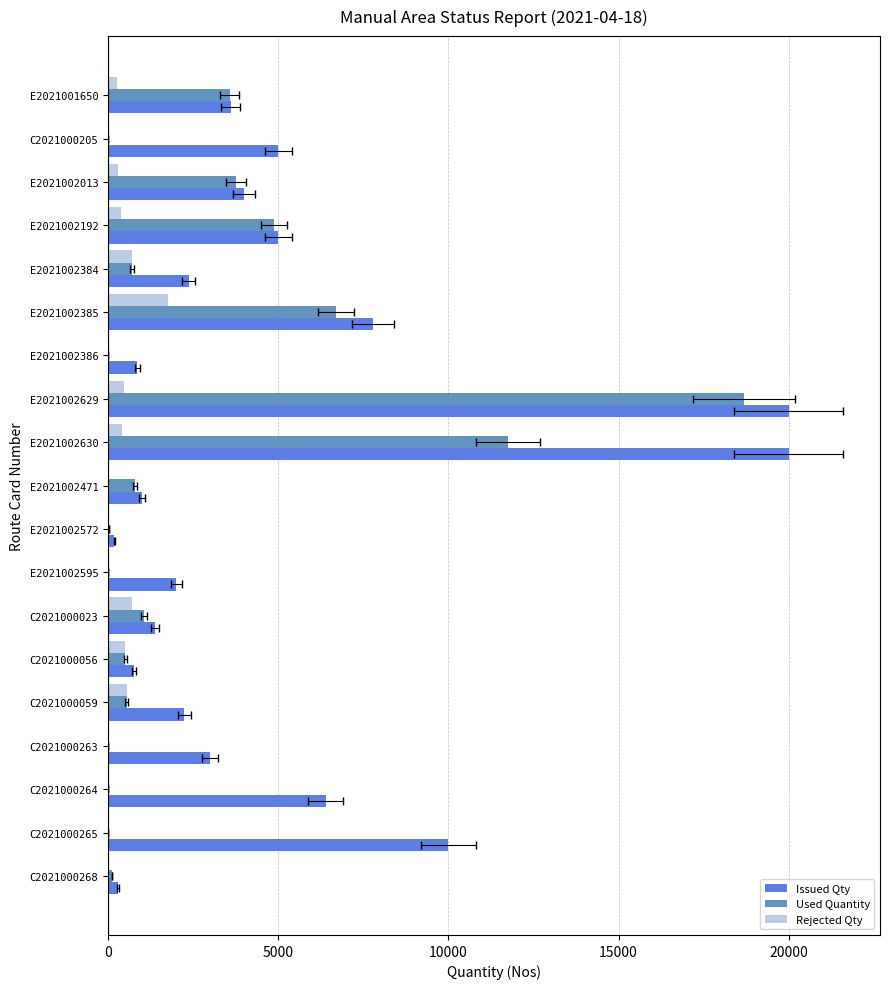

Rank the series at E2021002595 from lowest to highest value.

Used Quantity, Rejected Qty, Issued Qty